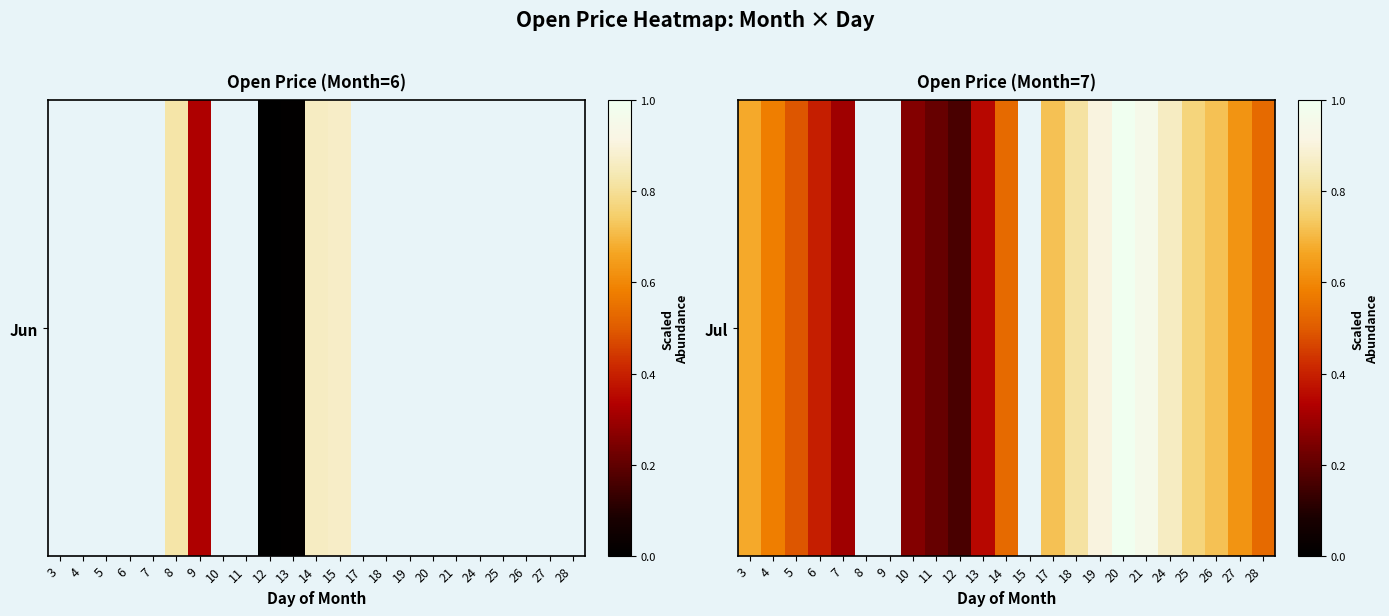

Rank the categories by value from lowest to highest.

12, 11, 7, 8, 9, 10, 13, 6, 5, 14, 28, 4, 3, 15, 27, 17, 26, 25, 18, 24, 19, 21, 20